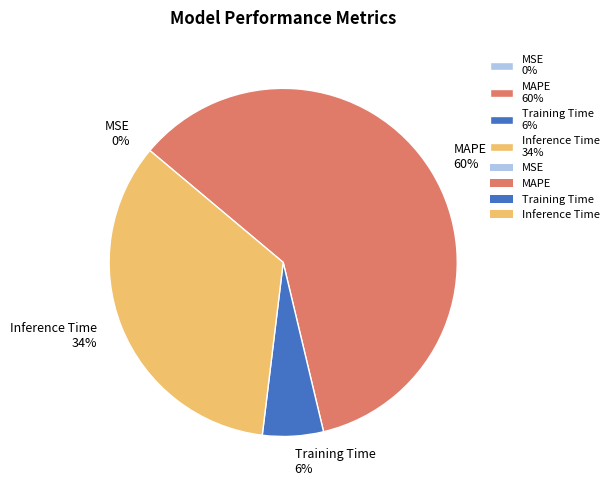

Combined, do Inference Time 34% and Training Time 6% account for over 50%?

No